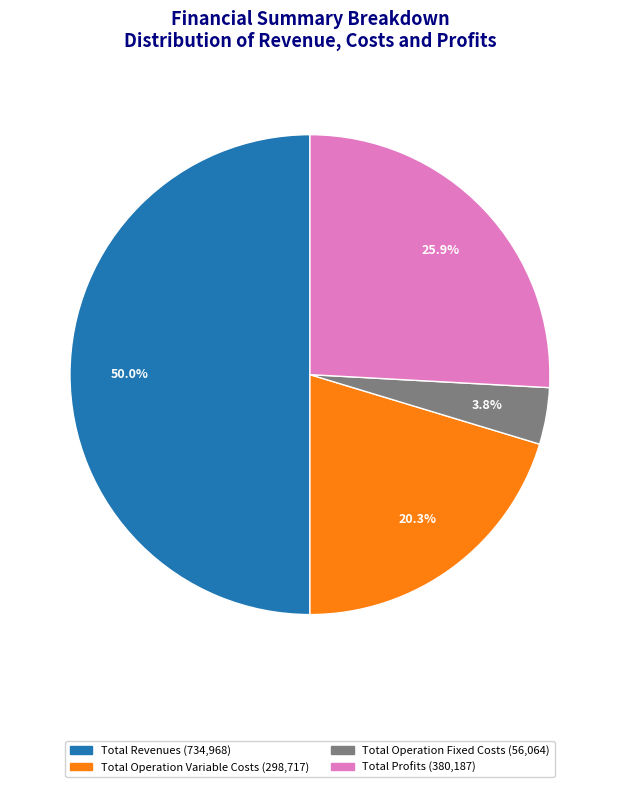

Is there a majority slice in this chart?

No